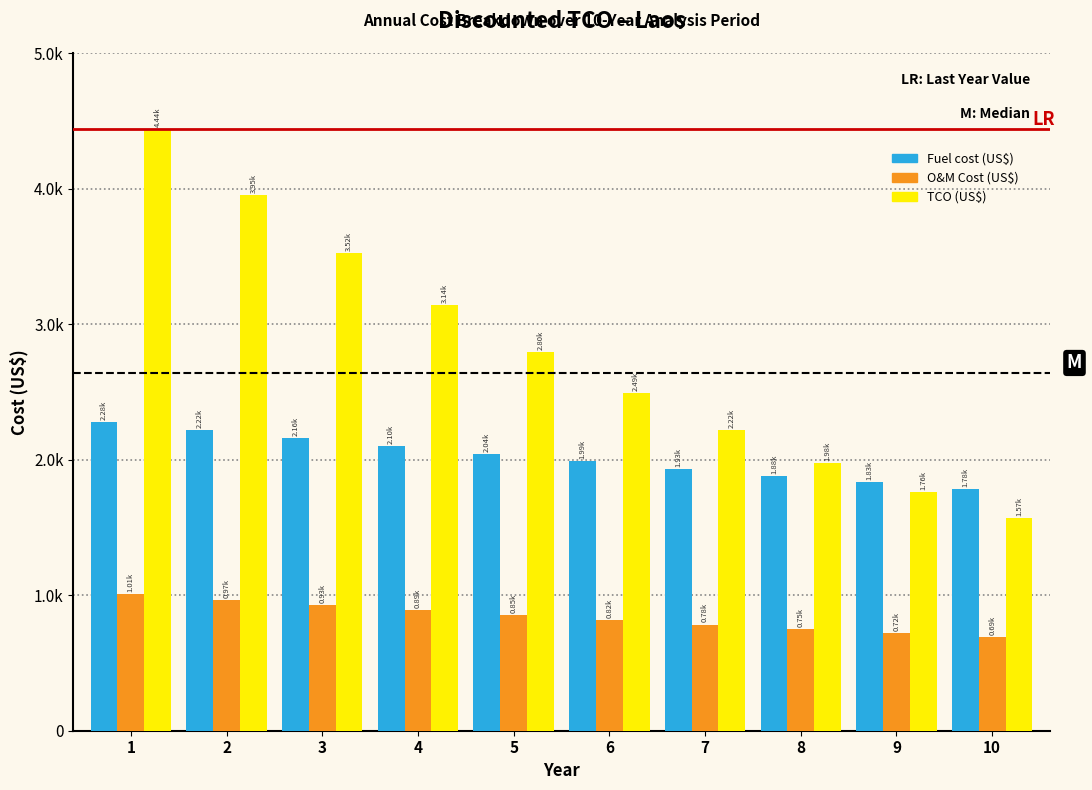

Does the chart contain any negative values?

No